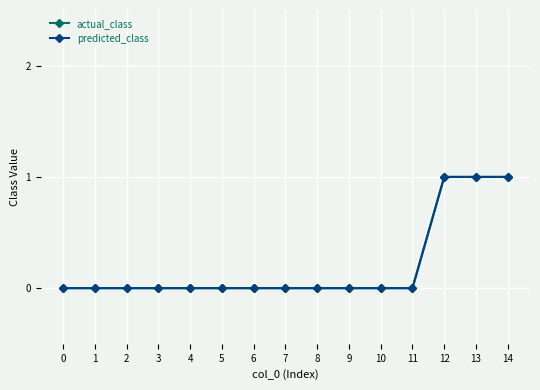

Is this an area chart (filled region under the line)?

No